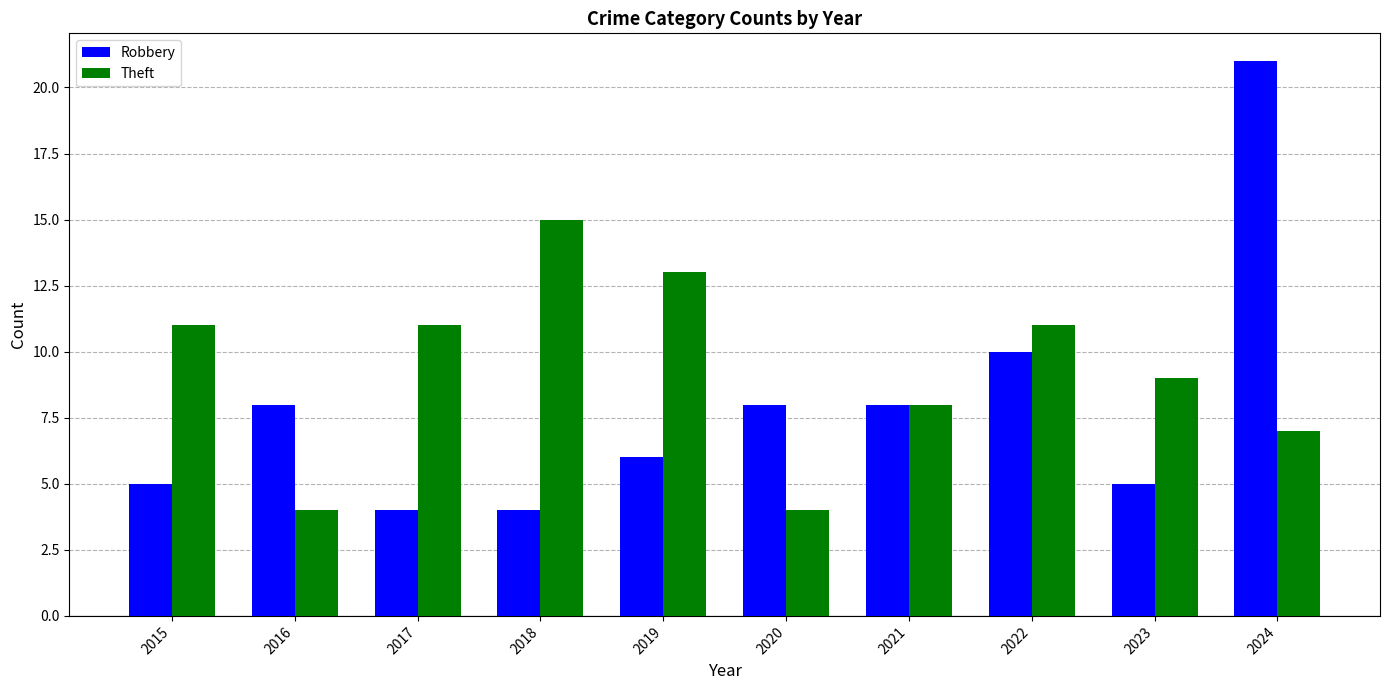

What is the difference between the Theft values at 2018 and 2023?

6